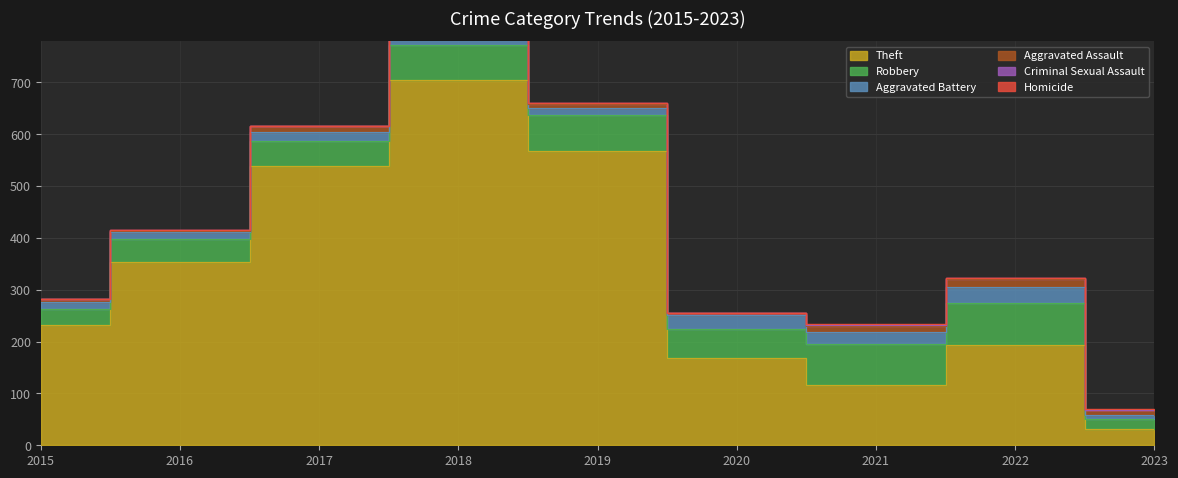

How many values in the Criminal Sexual Assault series are below 1?

3